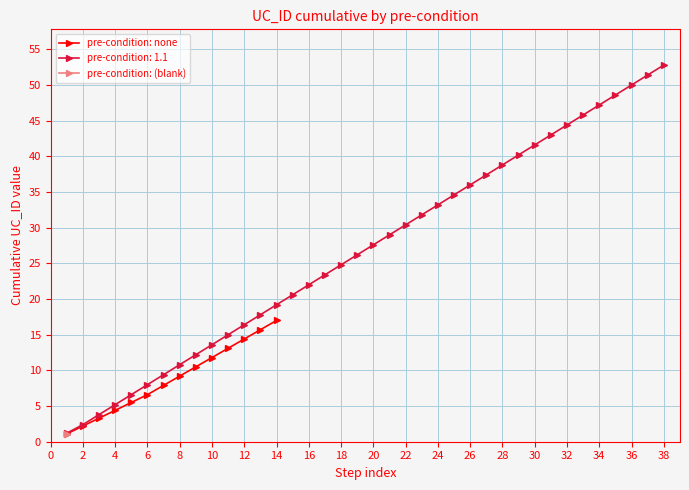

True or false: pre-condition: none has a value of 4.7 at 8.

False